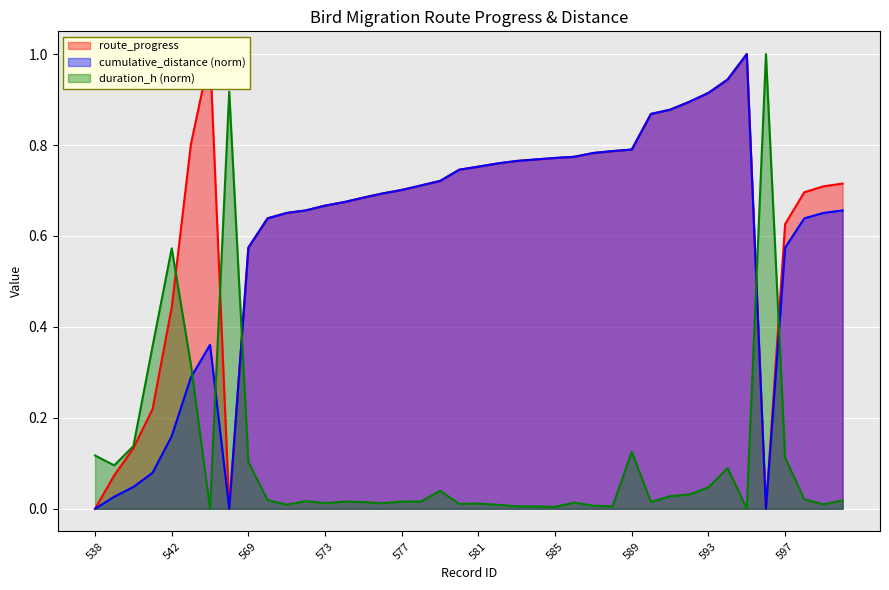

What is the value of the route_progress point at the 11th from the left?

0.7